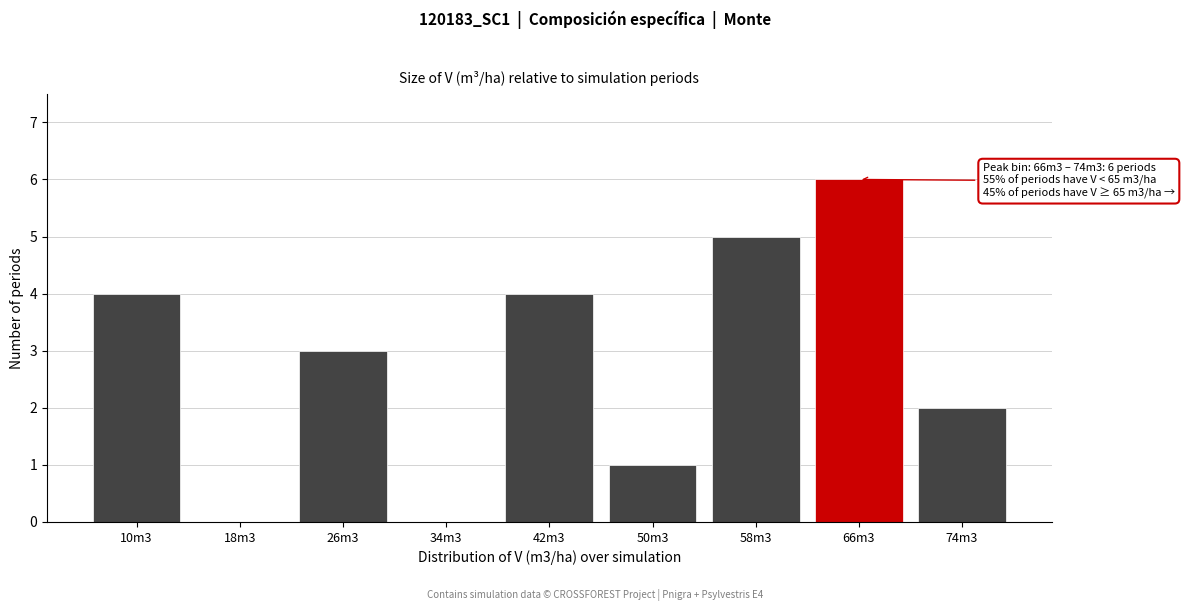

Reading left to right, what are all the values shown in this chart?

10m3=4	18m3=0	26m3=3	34m3=0	42m3=4	50m3=1	58m3=5	66m3=6	74m3=2